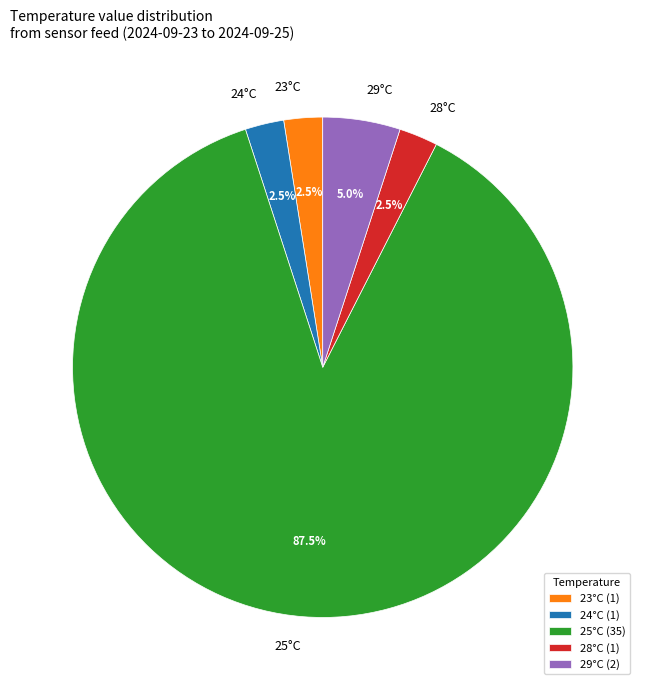

To the nearest percent, what is the difference between the largest and smallest slice percentages?

85%